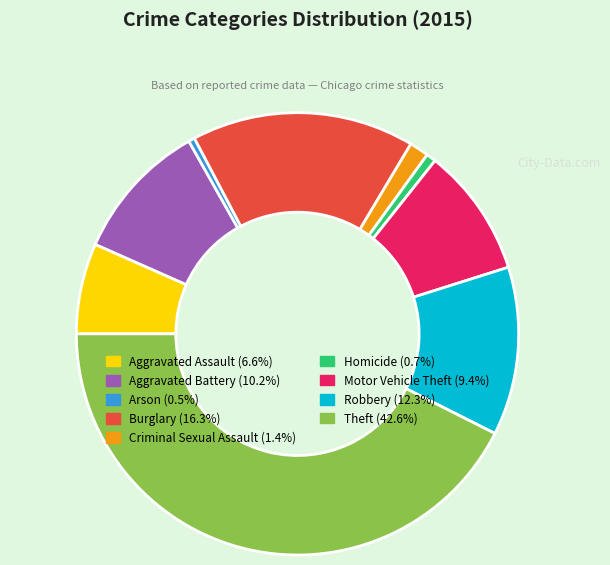

How many slices are in this pie chart?

9